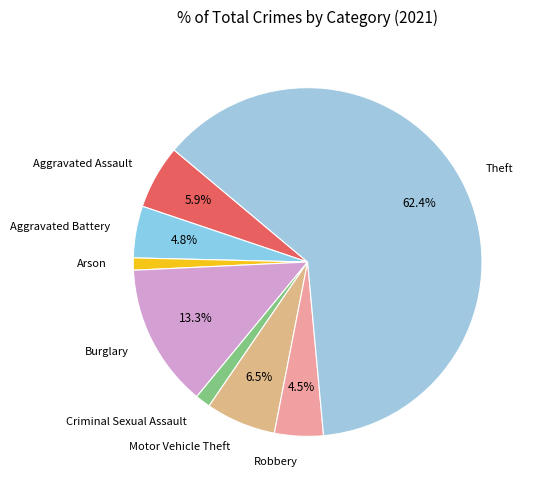

To the nearest percent, what is the difference between the largest and smallest slice percentages?

61%